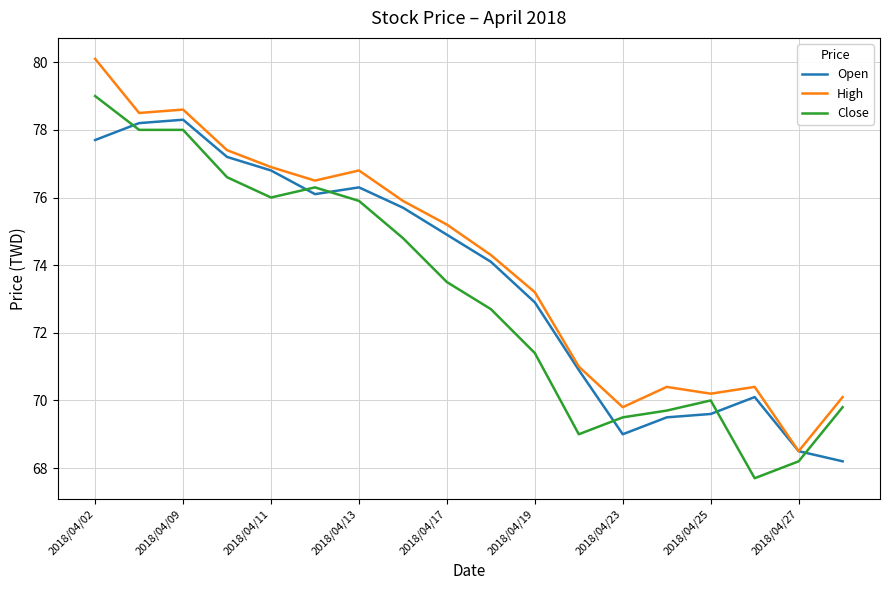

How many values in the Close series exceed 73?

9